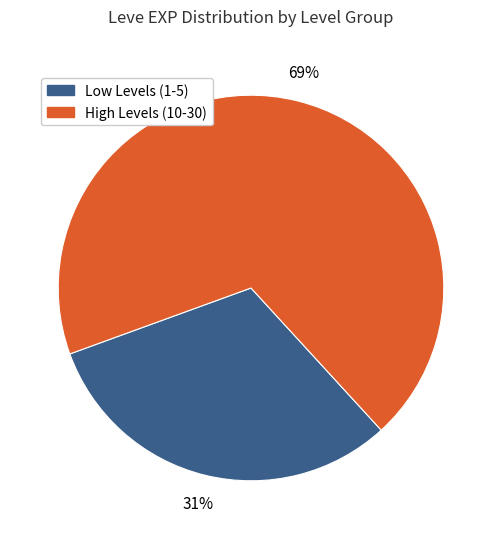

How many slices are in this pie chart?

2